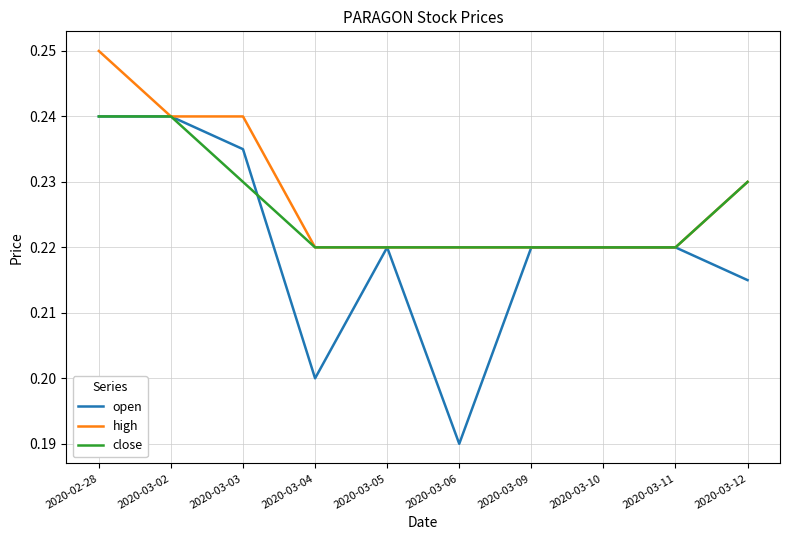

At which category does the chart reach its minimum across all series?

2020-03-06